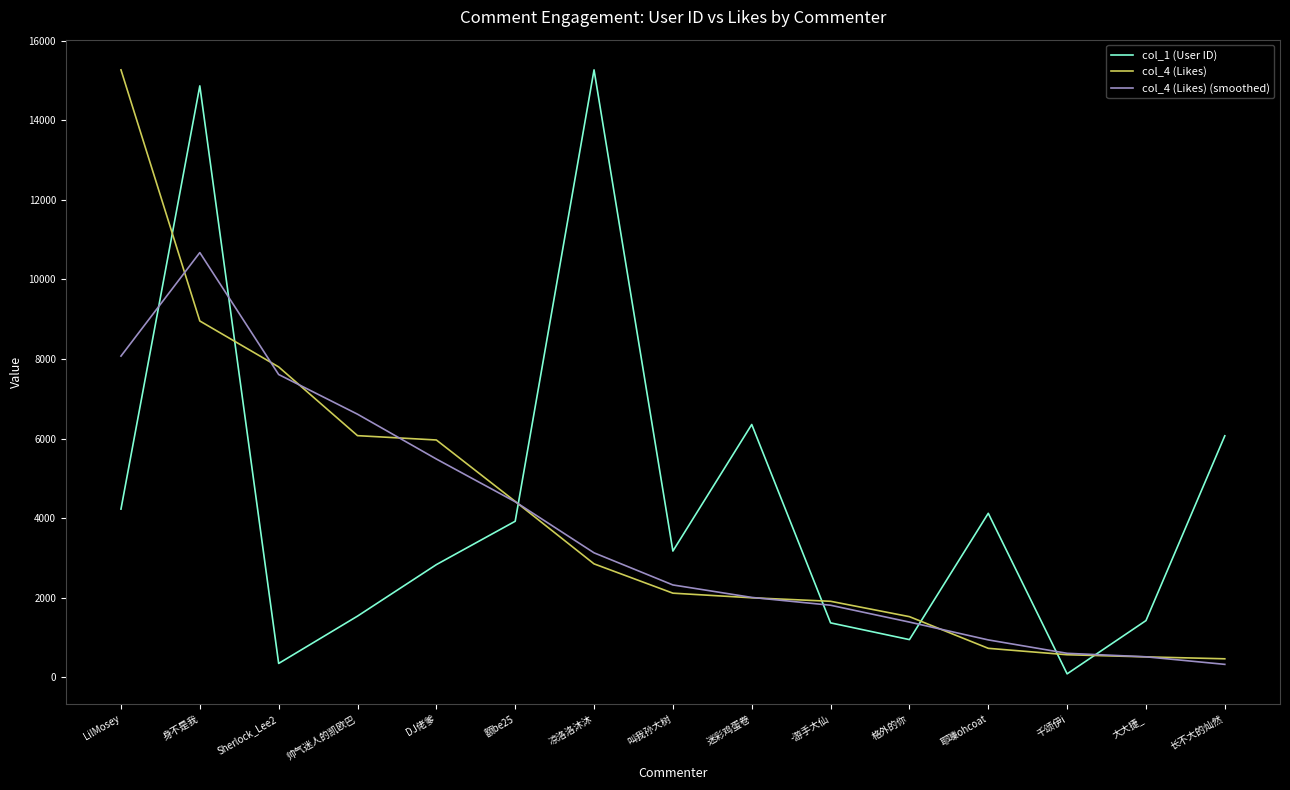

Rank the series at 身不是我 from lowest to highest value.

col_4 (Likes), col_4 (Likes) (smoothed), col_1 (User ID)